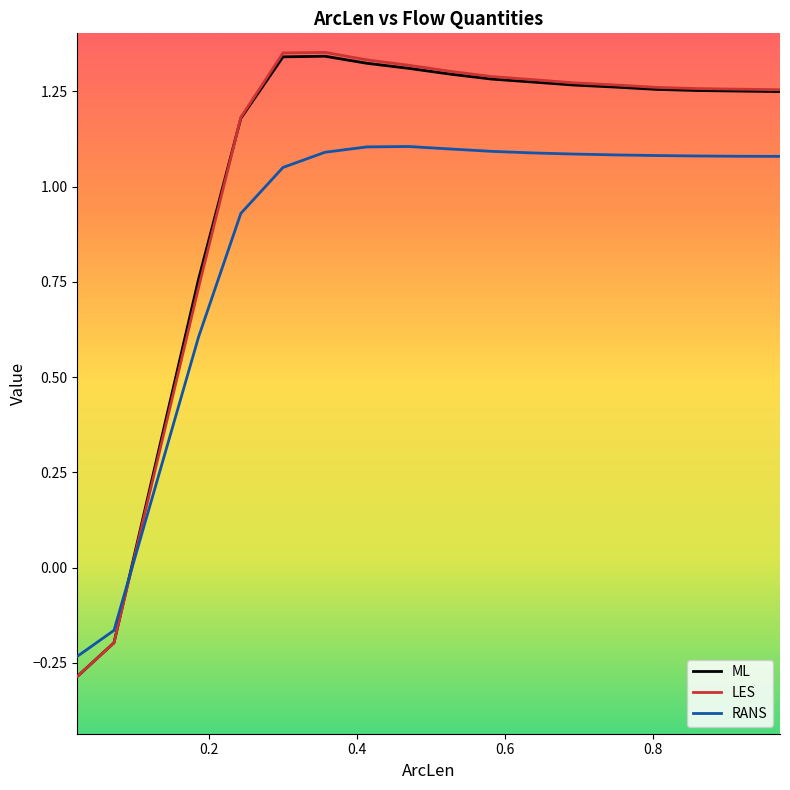

True or false: RANS and ML cross at least once.

True